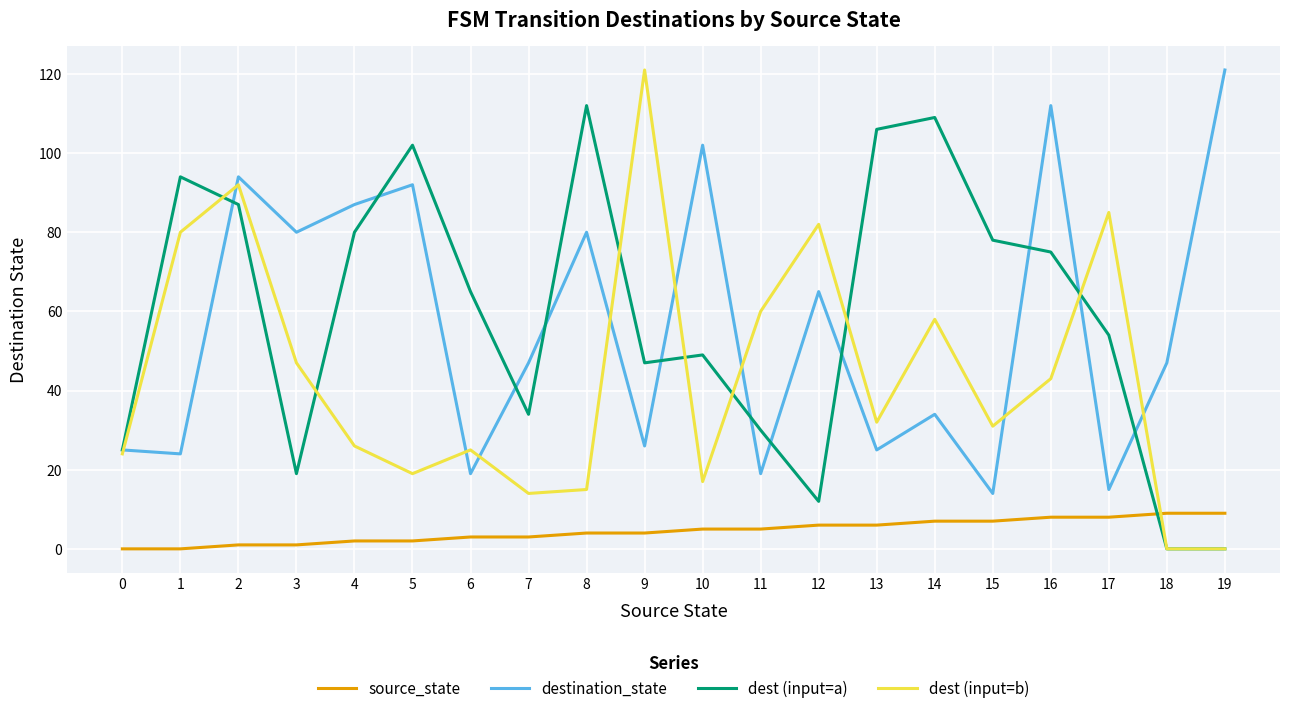

Which series has the widest spread of values?

dest (input=b)